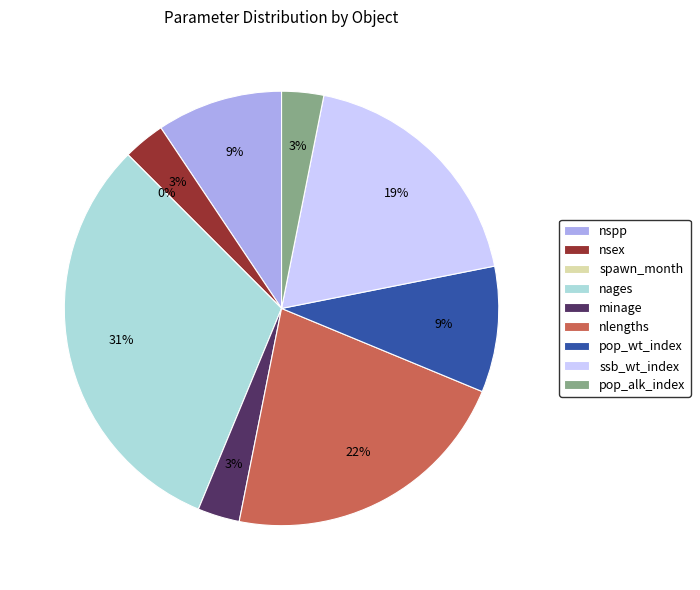

To the nearest percent, what is the combined percentage of ssb_wt_index and nages?

50%